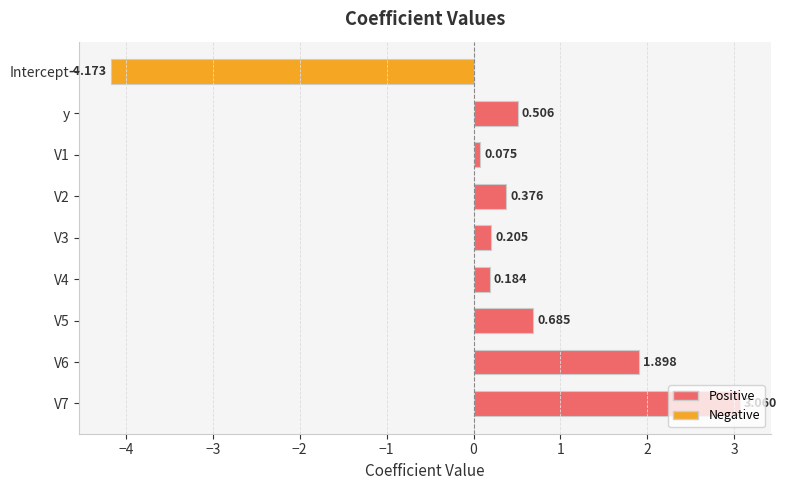

Which category has the highest value across all series?

V7